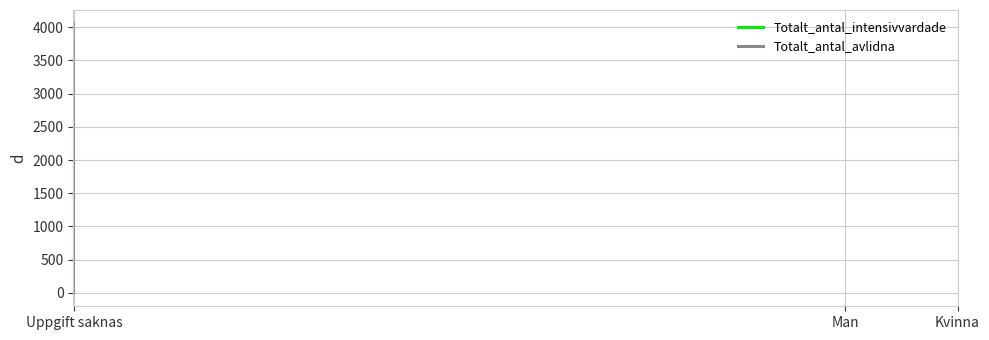

At how many categories does at least one series exceed 160?

2